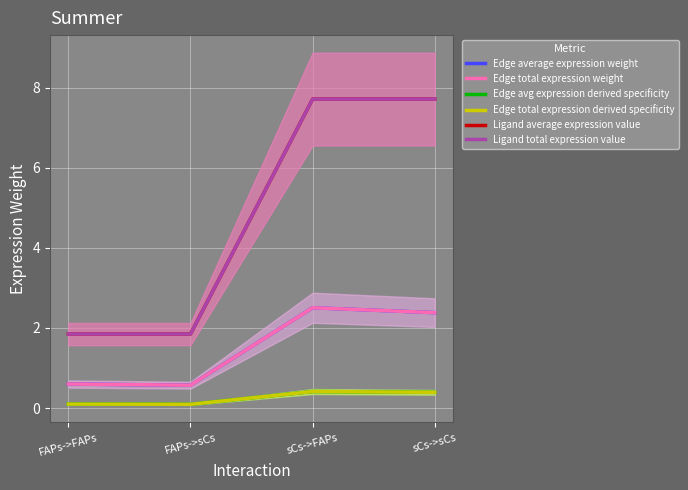

At which label does Ligand total expression value first exceed 7?

sCs->FAPs